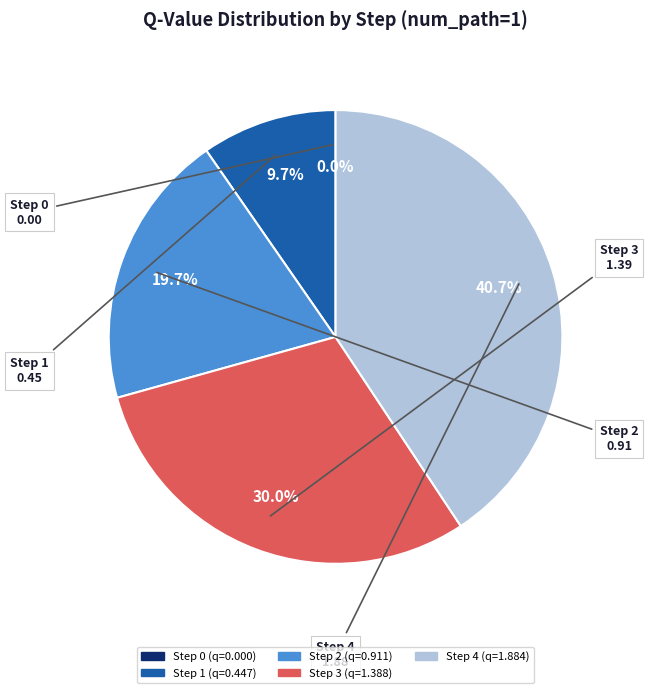

True or false: Step 2 accounts for 13% of the total.

False